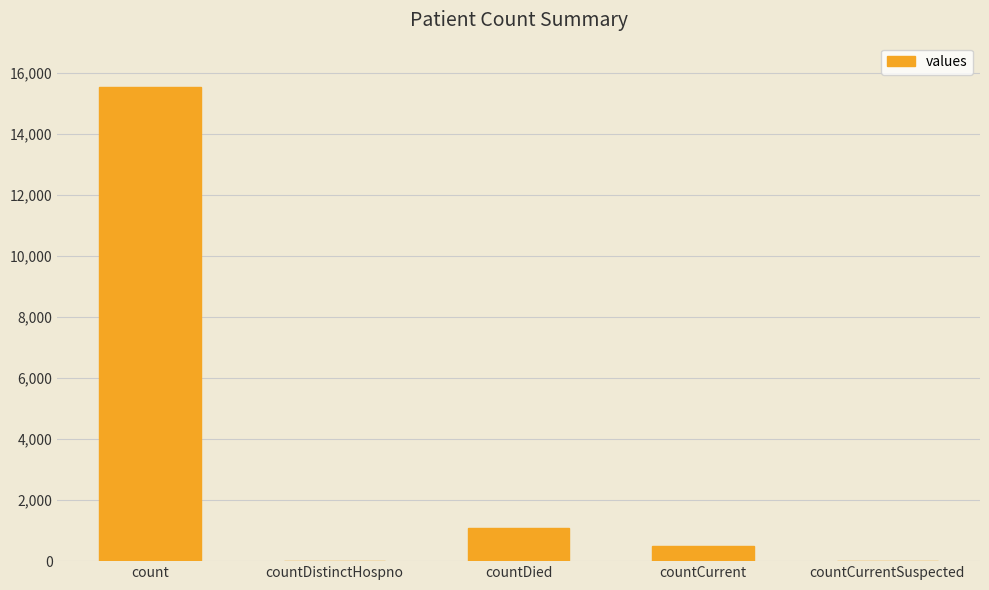

Is it true that the value at count is 21817?

False